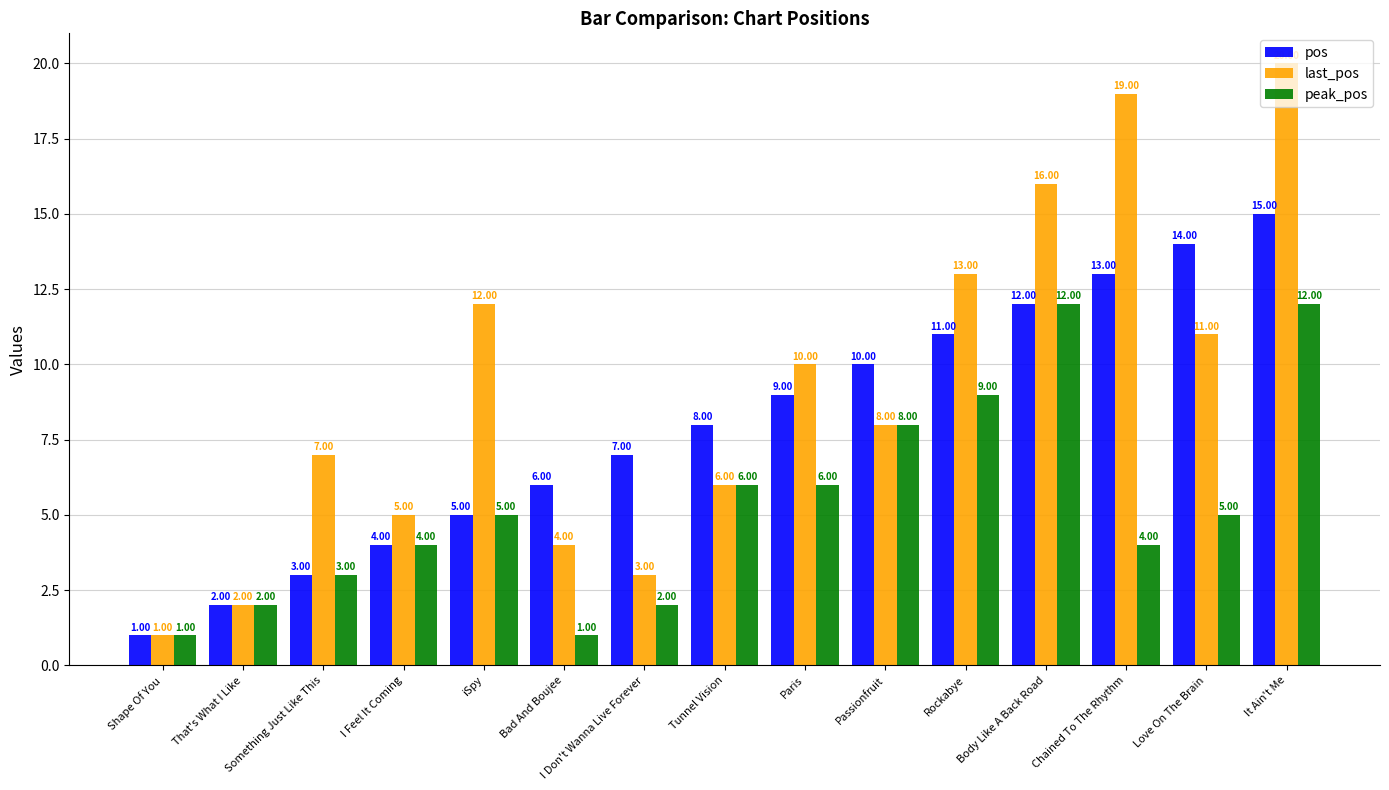

What is the total value across all series at Shape Of You?

3